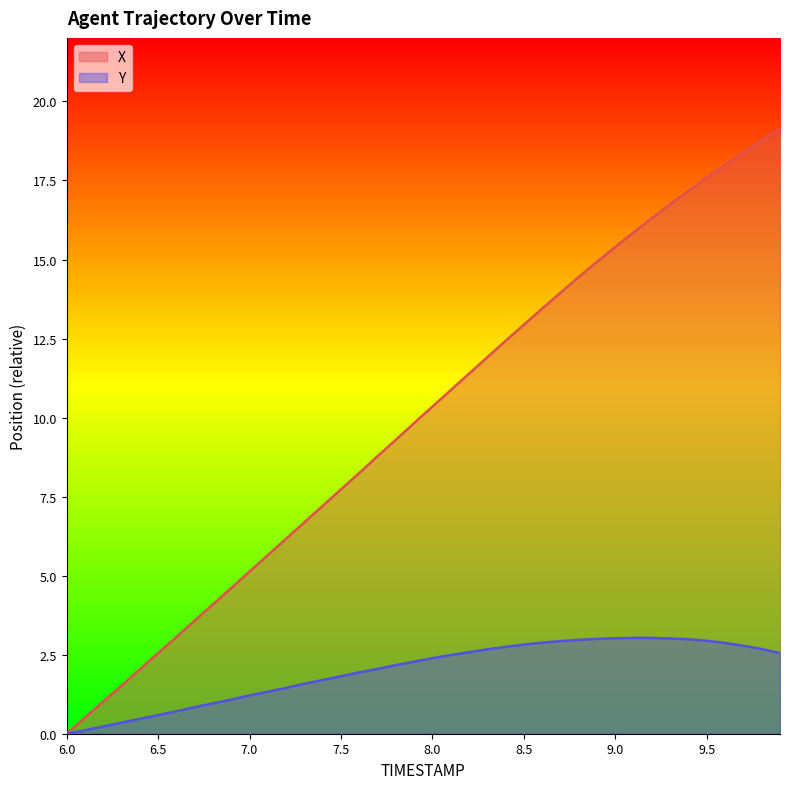

True or false: Y and X intersect in this chart.

False